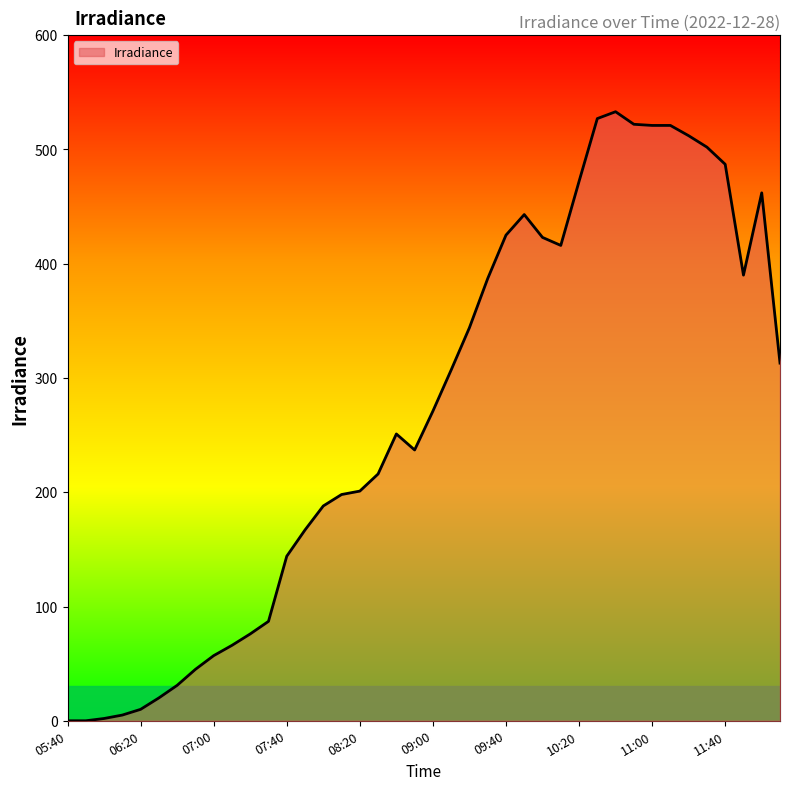

What is the greatest value displayed?

533